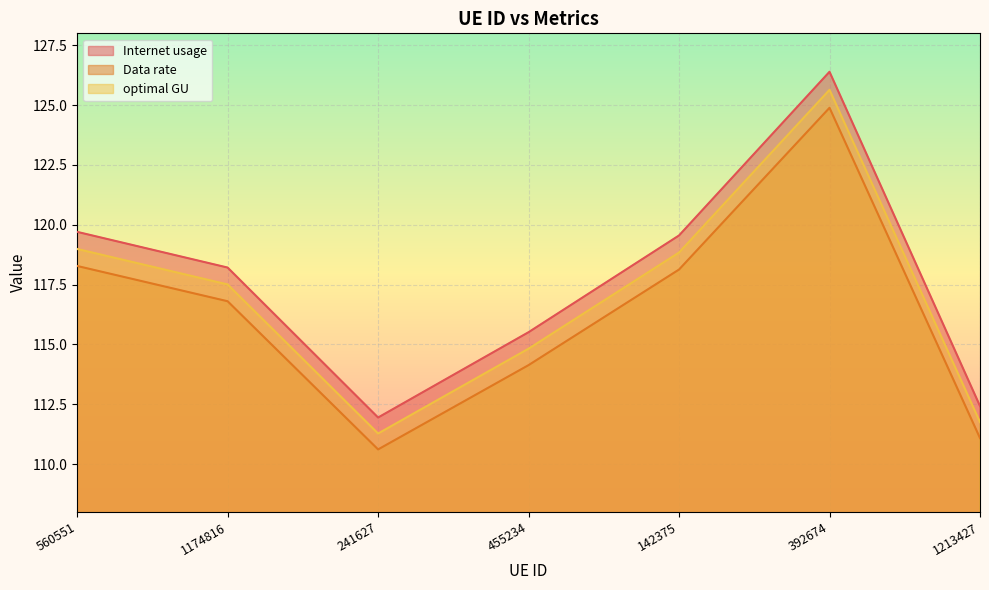

In Internet usage, how many points are lower than both neighbors (excluding endpoints)?

1